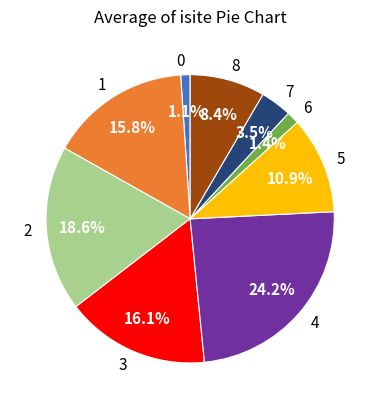

Does any single category account for the majority?

No